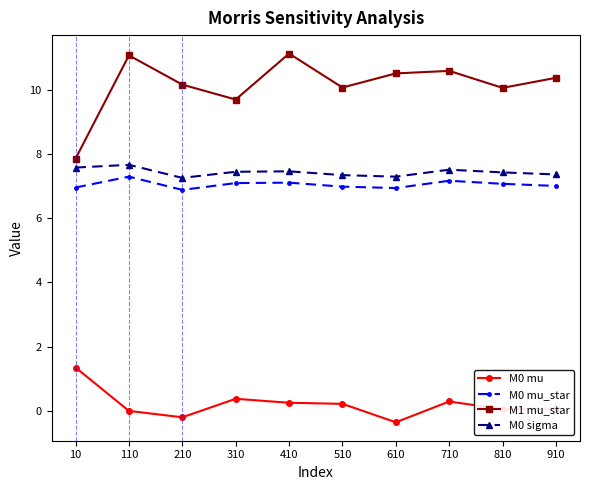

Which category has the lowest value across all series?

610